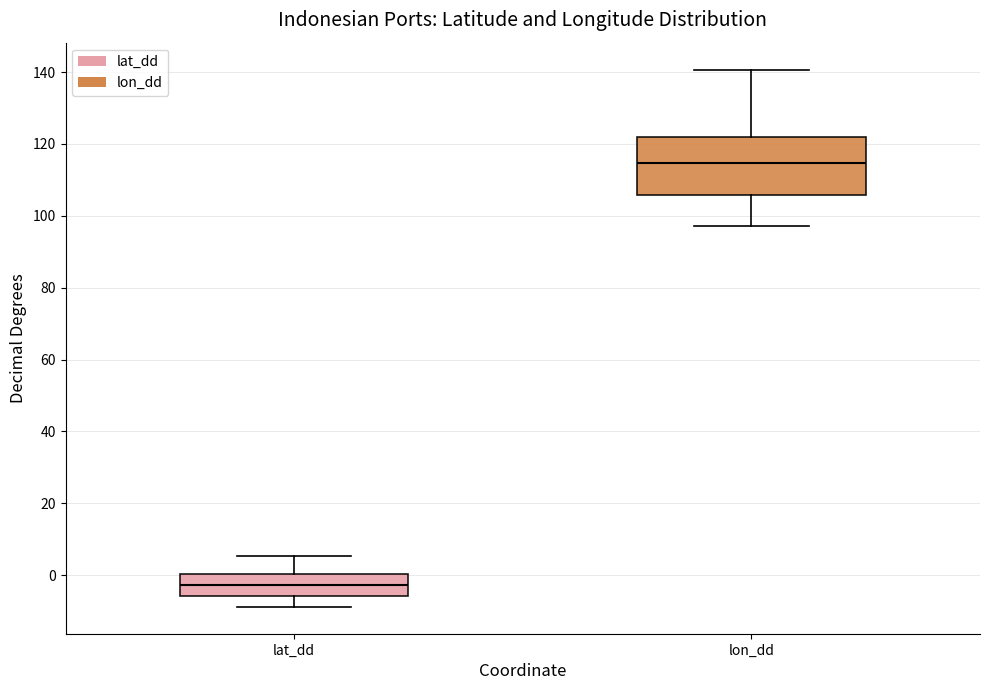

Which box is the tallest, from its lower edge to its upper edge?

lon_dd